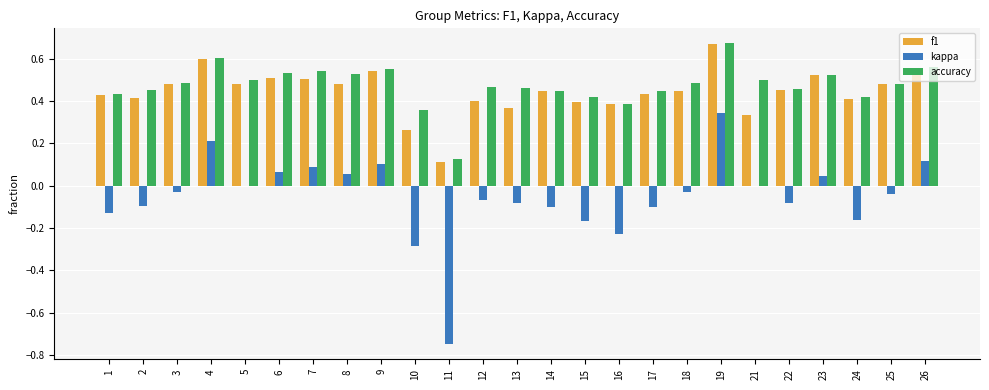

What is the sum of all kappa values?

-1.3